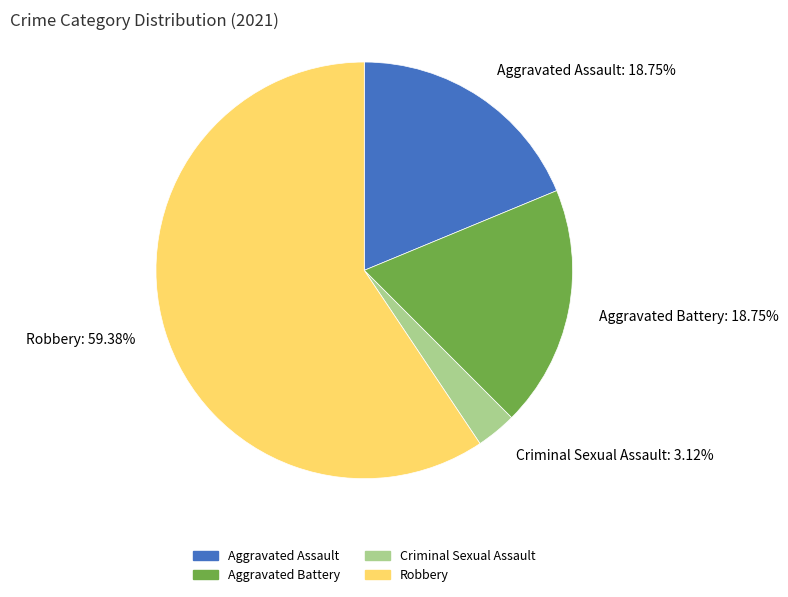

Is there a majority slice in this chart?

Yes